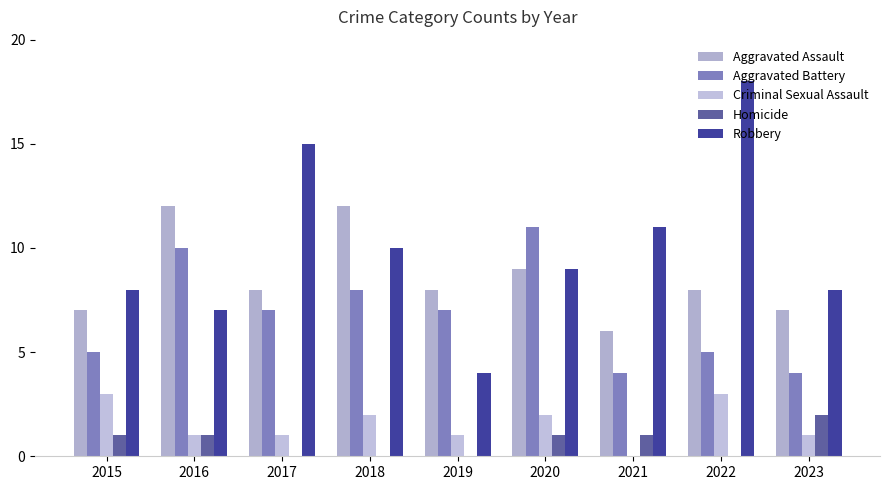

The value of Criminal Sexual Assault at 2023 is 2. True or false?

False